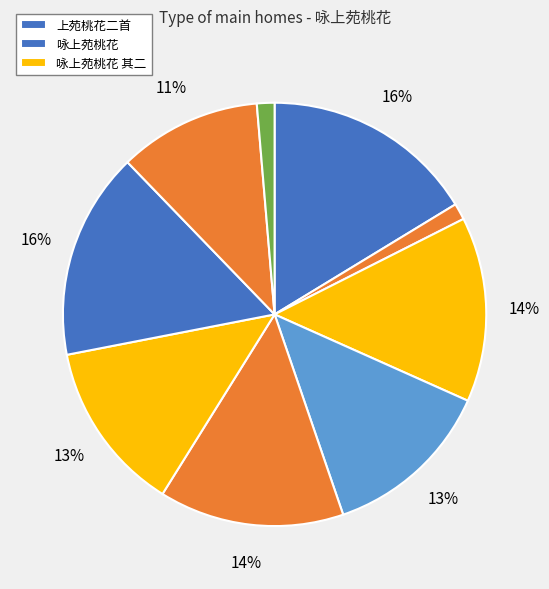

How many slices are in this pie chart?

9